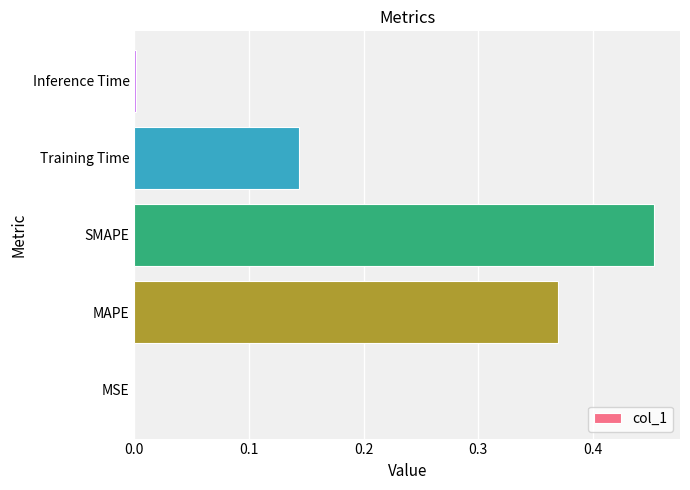

The chart shows a value of 0.0 at Training Time. True or false?

False